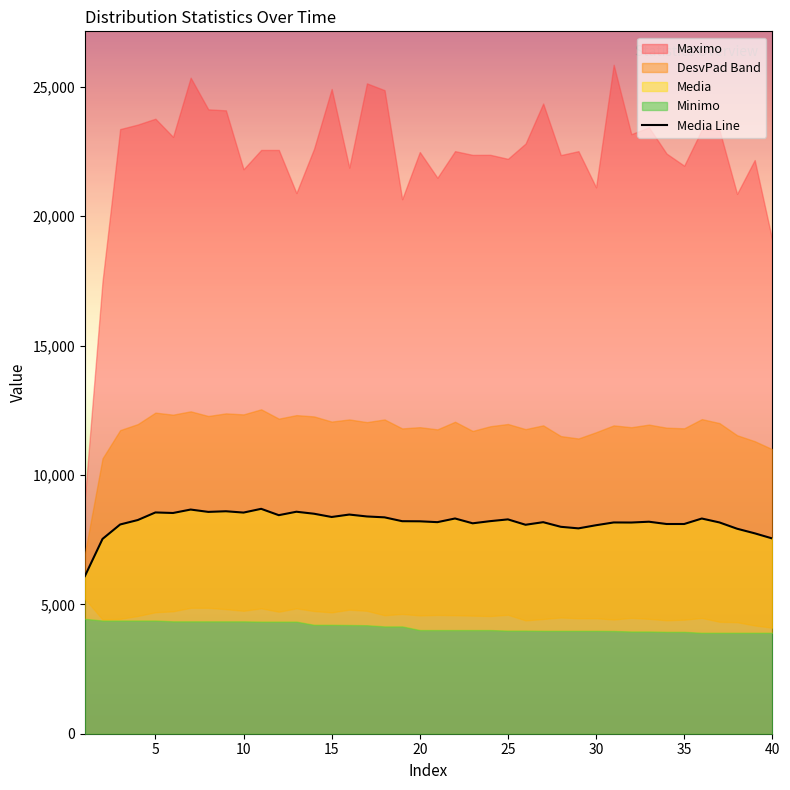

What is the ratio of the value at 15 to the value at 35?

1.0